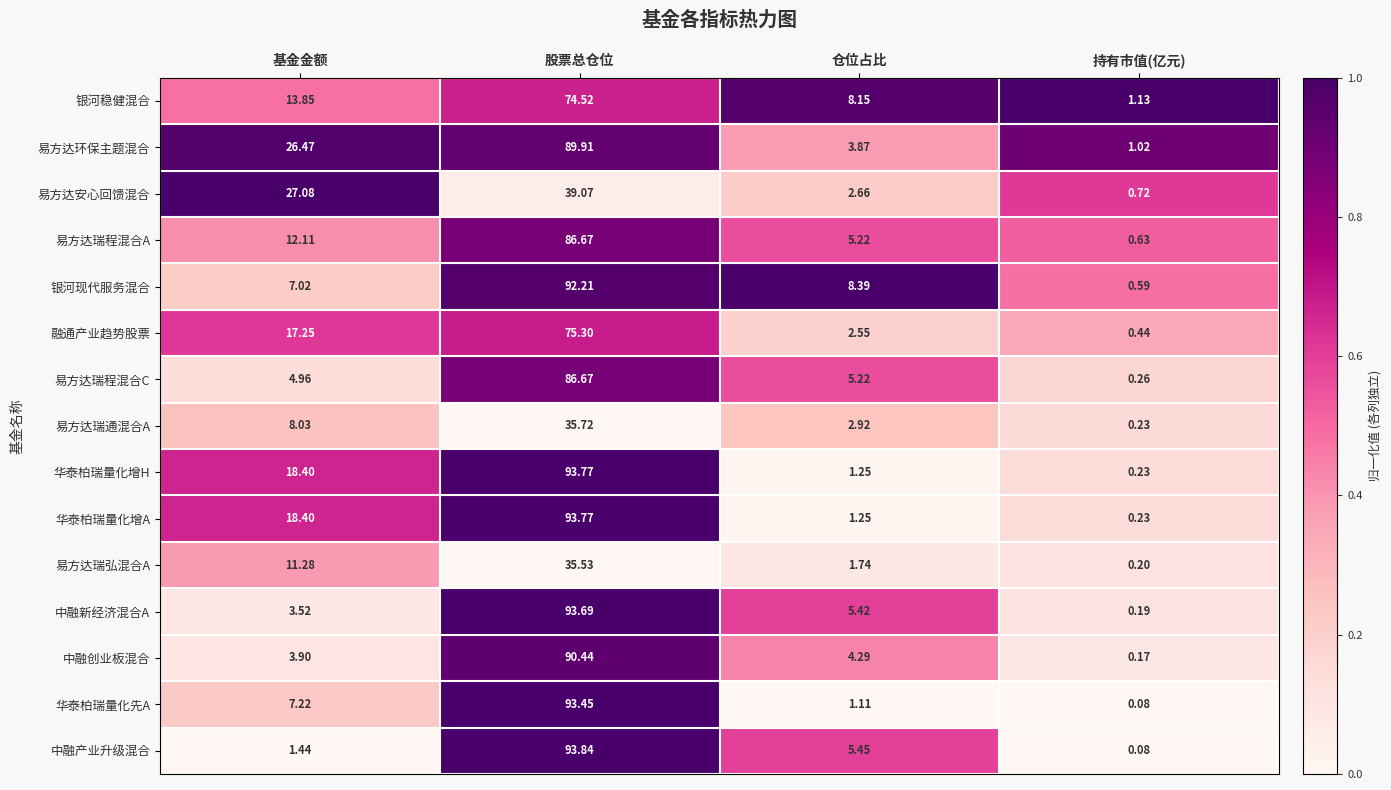

At which label is 易方达瑞程混合C closest to 43?

仓位占比